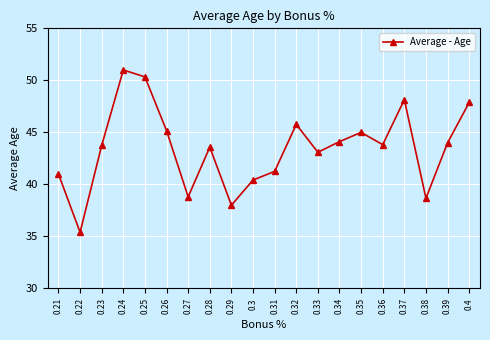

Which has a higher value, 0.25 or 0.36?

0.25